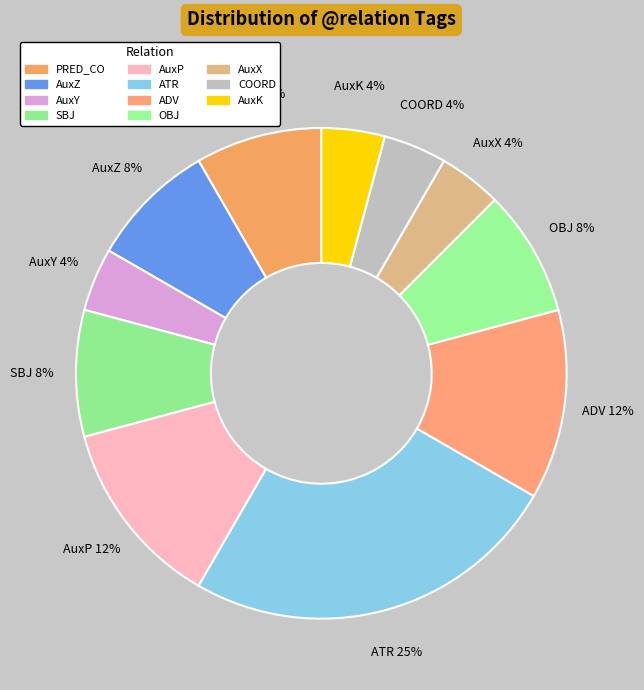

To the nearest percent, what is the combined percentage of ATR and AuxZ?

33%